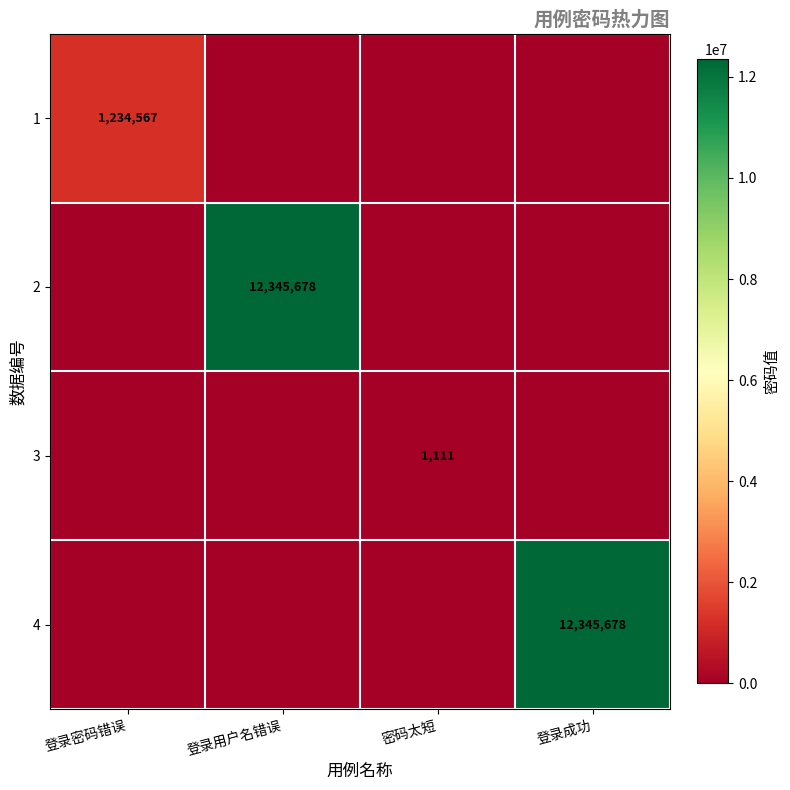

Which has a higher value, 登录用户名错误 or 密码太短?

登录用户名错误